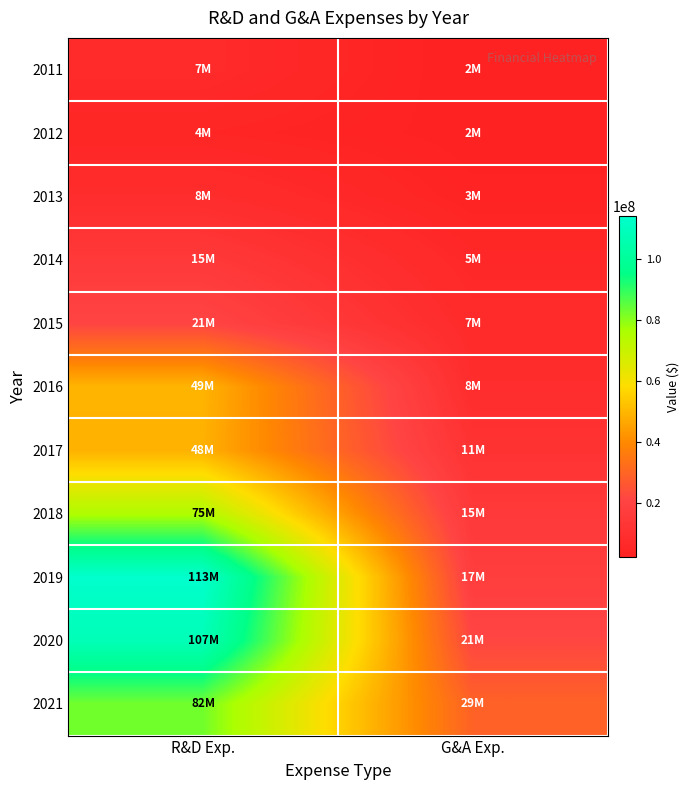

Rank the series by their maximum value, from lowest to highest.

2012, 2011, 2013, 2014, 2015, 2017, 2016, 2018, 2021, 2020, 2019